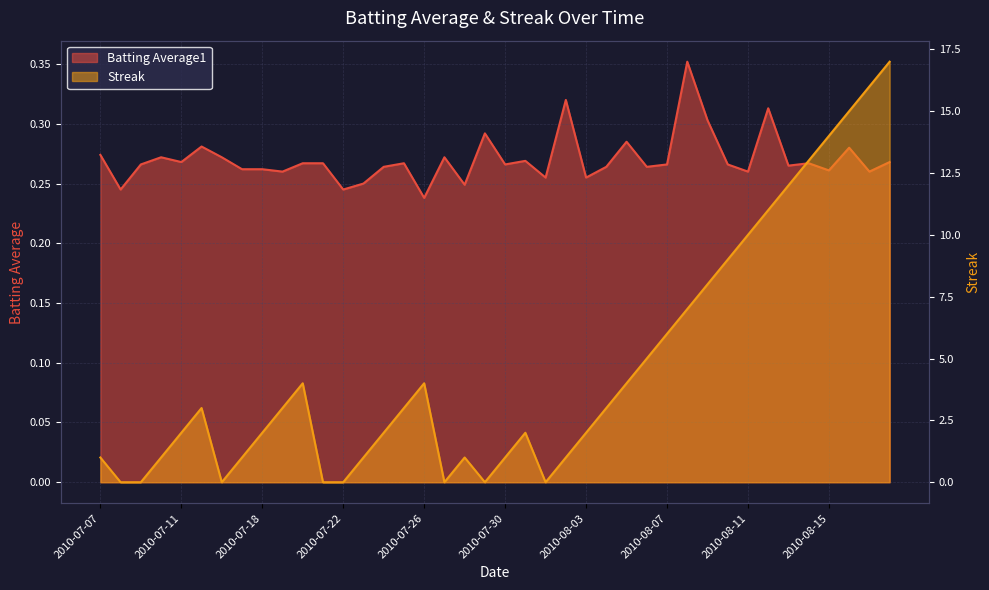

Is the value of Batting Average1 at 2010-08-14 greater than the value of Streak at 2010-08-14?

No